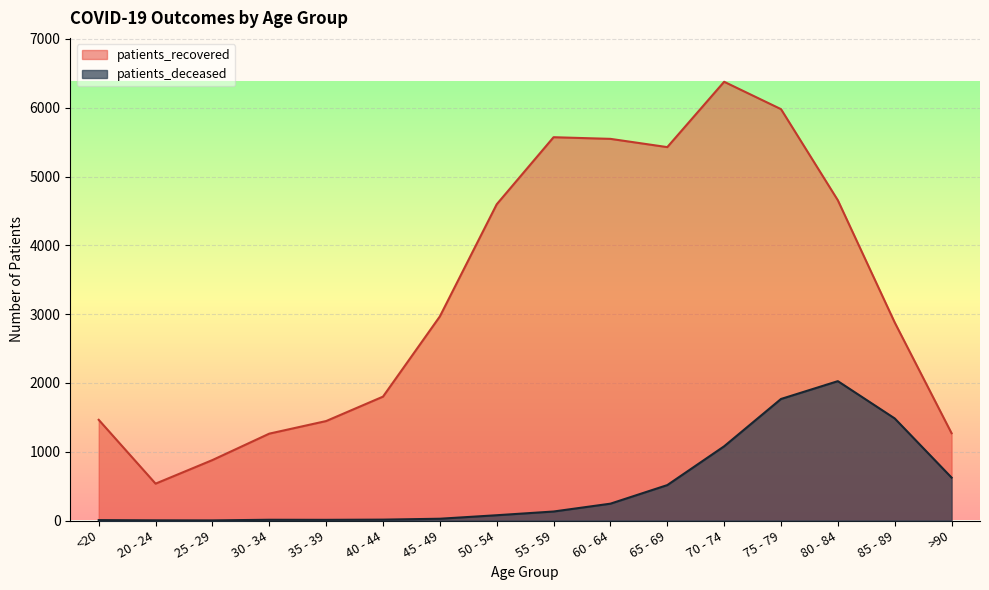

At which category is the sum across all series the highest?

75 - 79